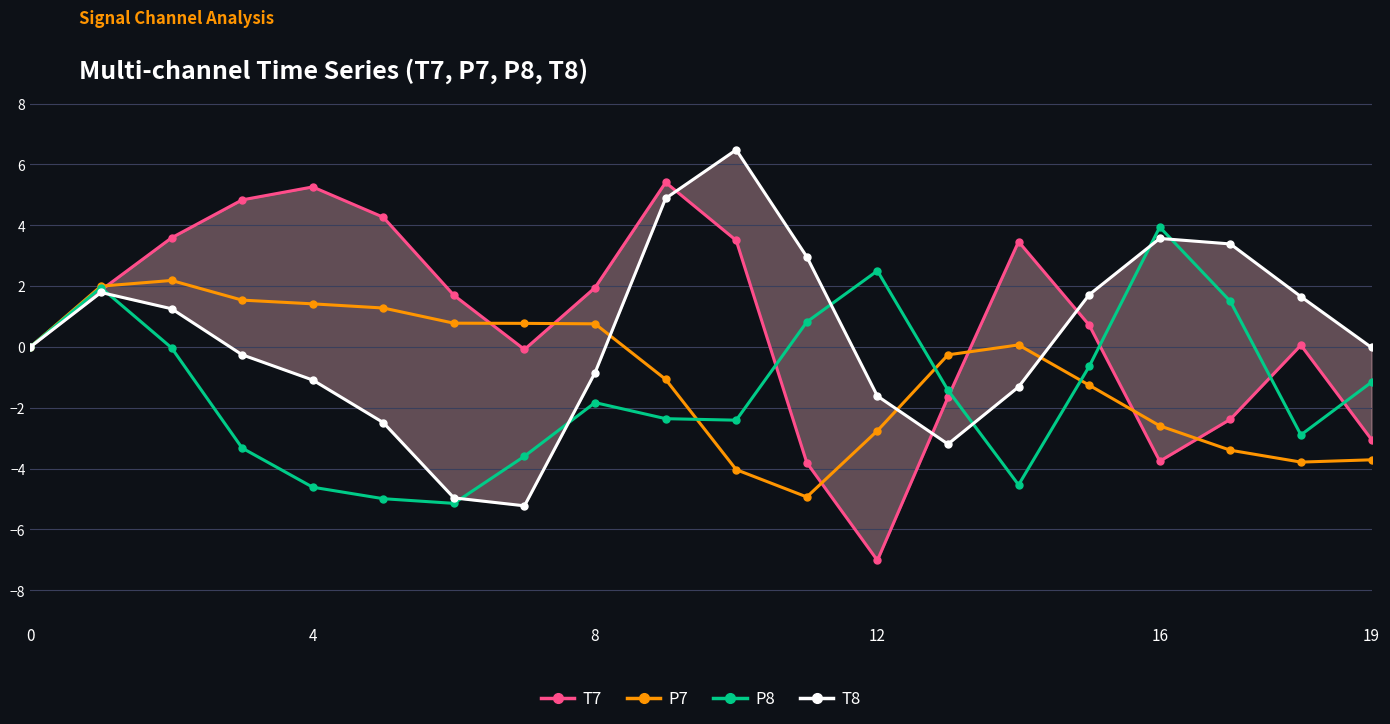

The value of P8 at 12 is 0.7. True or false?

False